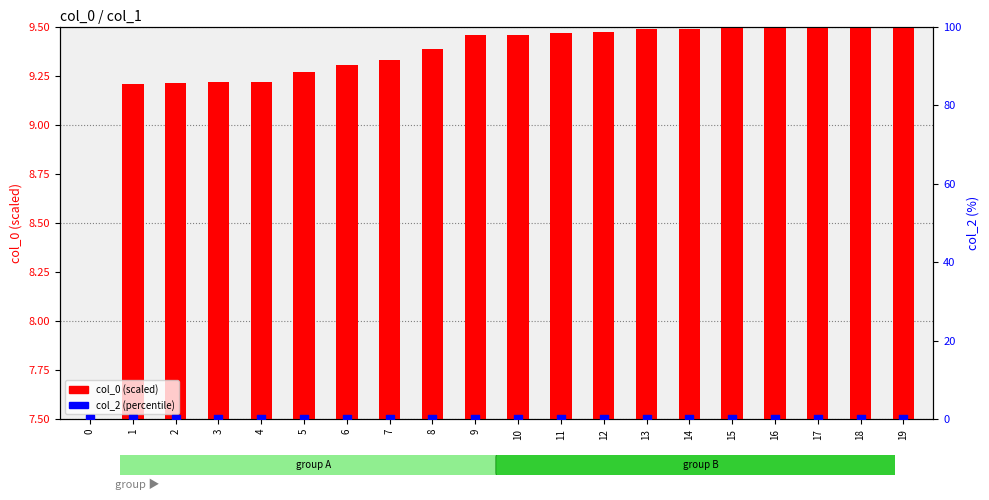

Which series has the largest Y range (max minus min)?

col_0 (scaled)